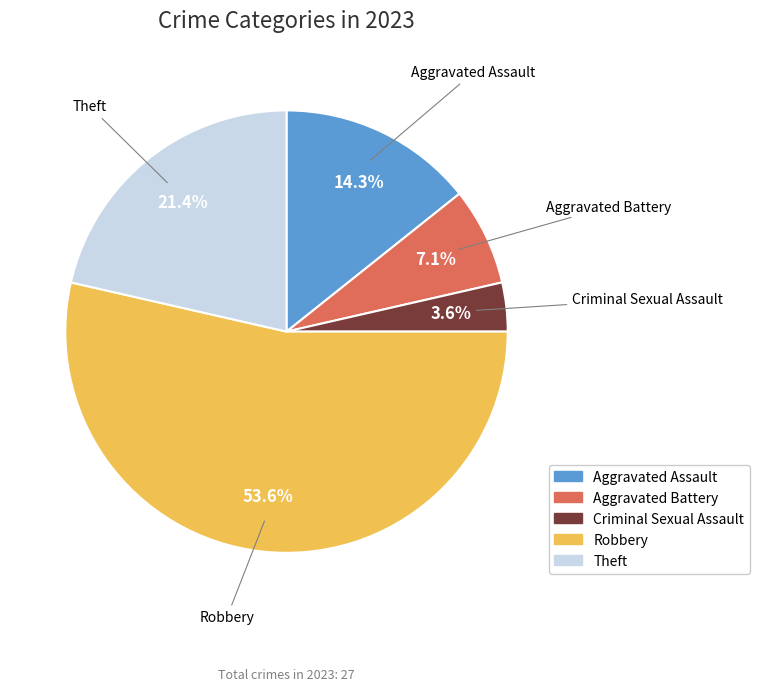

To the nearest percent, what is the difference between the Aggravated Battery and Robbery slice percentages?

46%